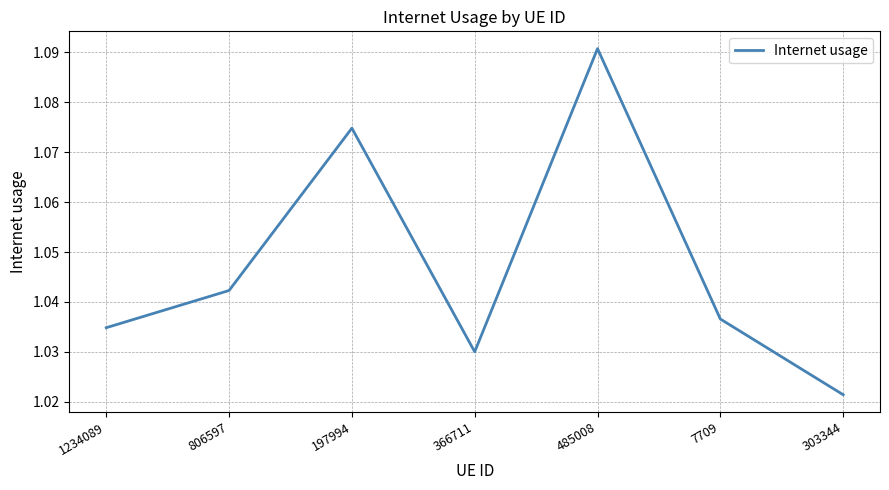

What position from the right is 7709?

2